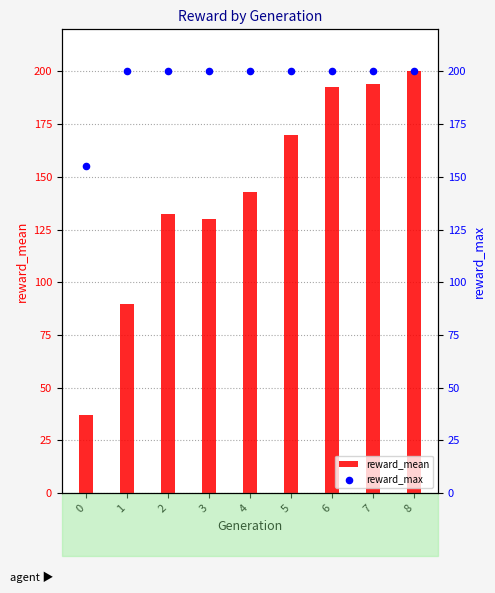

Which series has the largest total across all categories?

reward_max